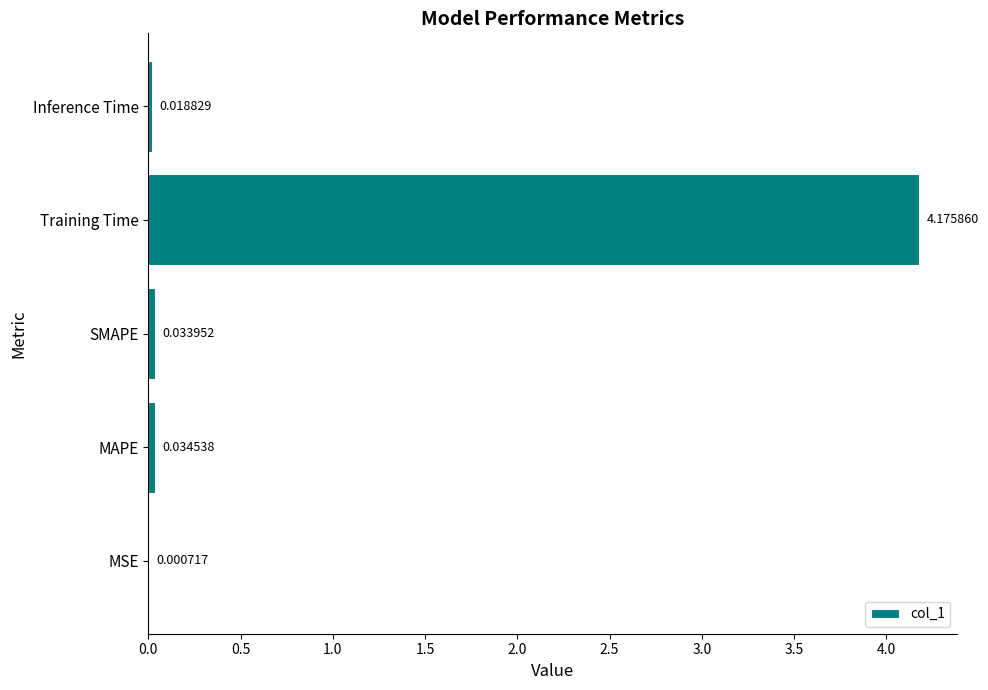

What is the sum of all values?

4.3